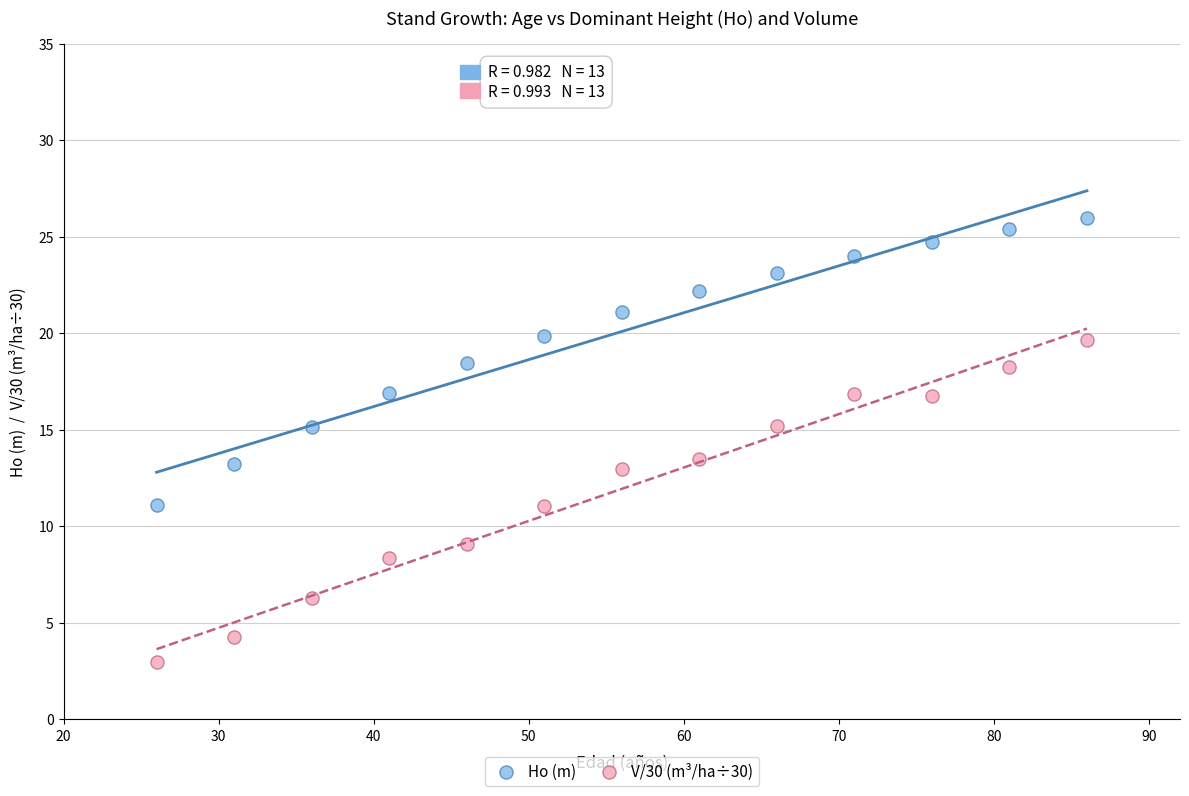

Which series contains the lowest Y value?

V/30 (m³/ha÷30)